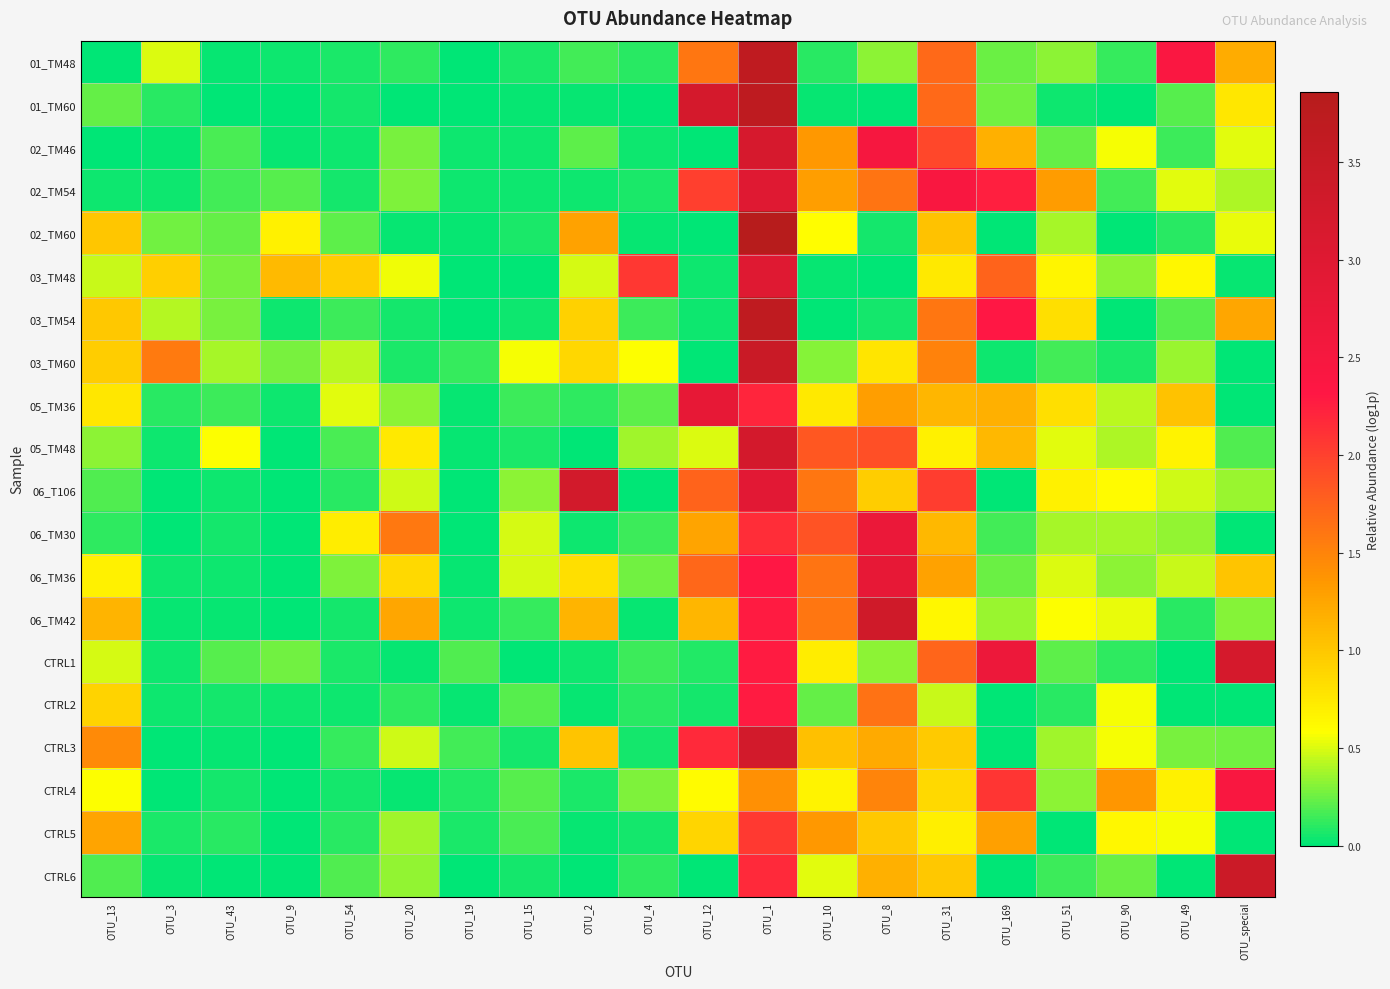

Reading left to right, extract all data points from this chart.

01_TM48: OTU_13=0.0	OTU_3=0.5	OTU_43=0.0	OTU_9=0.0	OTU_54=0.1	OTU_20=0.1	OTU_19=0.0	OTU_15=0.1	OTU_2=0.2	OTU_4=0.1	OTU_12=1.6	OTU_1=3.7	OTU_10=0.1	OTU_8=0.3	OTU_31=1.7	OTU_169=0.2	OTU_51=0.3	OTU_90=0.1	OTU_49=2.4	OTU_special=1.2
01_TM60: OTU_13=0.2	OTU_3=0.1	OTU_43=0.0	OTU_9=0.0	OTU_54=0.0	OTU_20=0.0	OTU_19=0.0	OTU_15=0.0	OTU_2=0.0	OTU_4=0.0	OTU_12=3.2	OTU_1=3.7	OTU_10=0.0	OTU_8=0.0	OTU_31=1.7	OTU_169=0.3	OTU_51=0.0	OTU_90=0.0	OTU_49=0.2	OTU_special=0.8
02_TM46: OTU_13=0.0	OTU_3=0.0	OTU_43=0.2	OTU_9=0.0	OTU_54=0.0	OTU_20=0.3	OTU_19=0.0	OTU_15=0.0	OTU_2=0.2	OTU_4=0.0	OTU_12=0.0	OTU_1=3.2	OTU_10=1.4	OTU_8=2.5	OTU_31=2.0	OTU_169=1.2	OTU_51=0.2	OTU_90=0.6	OTU_49=0.1	OTU_special=0.5
02_TM54: OTU_13=0.0	OTU_3=0.0	OTU_43=0.2	OTU_9=0.2	OTU_54=0.1	OTU_20=0.3	OTU_19=0.0	OTU_15=0.0	OTU_2=0.0	OTU_4=0.1	OTU_12=2.0	OTU_1=3.0	OTU_10=1.3	OTU_8=1.6	OTU_31=2.4	OTU_169=2.2	OTU_51=1.3	OTU_90=0.2	OTU_49=0.5	OTU_special=0.4
02_TM60: OTU_13=1.0	OTU_3=0.3	OTU_43=0.2	OTU_9=0.7	OTU_54=0.2	OTU_20=0.0	OTU_19=0.0	OTU_15=0.1	OTU_2=1.3	OTU_4=0.0	OTU_12=0.0	OTU_1=3.9	OTU_10=0.6	OTU_8=0.1	OTU_31=1.0	OTU_169=0.0	OTU_51=0.4	OTU_90=0.0	OTU_49=0.1	OTU_special=0.5
03_TM48: OTU_13=0.5	OTU_3=0.9	OTU_43=0.3	OTU_9=1.1	OTU_54=1.0	OTU_20=0.6	OTU_19=0.0	OTU_15=0.0	OTU_2=0.5	OTU_4=2.1	OTU_12=0.0	OTU_1=3.0	OTU_10=0.0	OTU_8=0.0	OTU_31=0.7	OTU_169=1.7	OTU_51=0.7	OTU_90=0.3	OTU_49=0.6	OTU_special=0.0
03_TM54: OTU_13=1.0	OTU_3=0.4	OTU_43=0.3	OTU_9=0.0	OTU_54=0.1	OTU_20=0.1	OTU_19=0.0	OTU_15=0.0	OTU_2=0.9	OTU_4=0.1	OTU_12=0.0	OTU_1=3.7	OTU_10=0.0	OTU_8=0.1	OTU_31=1.6	OTU_169=2.3	OTU_51=0.8	OTU_90=0.0	OTU_49=0.2	OTU_special=1.2
03_TM60: OTU_13=0.9	OTU_3=1.6	OTU_43=0.4	OTU_9=0.3	OTU_54=0.4	OTU_20=0.1	OTU_19=0.1	OTU_15=0.6	OTU_2=0.9	OTU_4=0.6	OTU_12=0.0	OTU_1=3.5	OTU_10=0.3	OTU_8=0.8	OTU_31=1.5	OTU_169=0.0	OTU_51=0.2	OTU_90=0.1	OTU_49=0.4	OTU_special=0.0
05_TM36: OTU_13=0.8	OTU_3=0.1	OTU_43=0.1	OTU_9=0.0	OTU_54=0.5	OTU_20=0.3	OTU_19=0.0	OTU_15=0.1	OTU_2=0.1	OTU_4=0.2	OTU_12=2.8	OTU_1=2.2	OTU_10=0.7	OTU_8=1.3	OTU_31=1.1	OTU_169=1.2	OTU_51=0.8	OTU_90=0.4	OTU_49=1.0	OTU_special=0.0
05_TM48: OTU_13=0.3	OTU_3=0.0	OTU_43=0.6	OTU_9=0.0	OTU_54=0.2	OTU_20=0.7	OTU_19=0.0	OTU_15=0.1	OTU_2=0.0	OTU_4=0.4	OTU_12=0.5	OTU_1=3.2	OTU_10=1.8	OTU_8=1.9	OTU_31=0.7	OTU_169=1.1	OTU_51=0.5	OTU_90=0.4	OTU_49=0.7	OTU_special=0.2
06_T106: OTU_13=0.2	OTU_3=0.0	OTU_43=0.0	OTU_9=0.0	OTU_54=0.1	OTU_20=0.5	OTU_19=0.0	OTU_15=0.3	OTU_2=3.3	OTU_4=0.0	OTU_12=1.7	OTU_1=2.9	OTU_10=1.6	OTU_8=1.0	OTU_31=2.0	OTU_169=0.0	OTU_51=0.7	OTU_90=0.6	OTU_49=0.5	OTU_special=0.3
06_TM30: OTU_13=0.1	OTU_3=0.0	OTU_43=0.1	OTU_9=0.0	OTU_54=0.7	OTU_20=1.6	OTU_19=0.0	OTU_15=0.5	OTU_2=0.0	OTU_4=0.1	OTU_12=1.3	OTU_1=2.1	OTU_10=1.9	OTU_8=2.7	OTU_31=1.1	OTU_169=0.2	OTU_51=0.4	OTU_90=0.4	OTU_49=0.3	OTU_special=0.0
06_TM36: OTU_13=0.7	OTU_3=0.0	OTU_43=0.0	OTU_9=0.0	OTU_54=0.3	OTU_20=0.9	OTU_19=0.0	OTU_15=0.5	OTU_2=0.8	OTU_4=0.3	OTU_12=1.7	OTU_1=2.3	OTU_10=1.6	OTU_8=2.8	OTU_31=1.3	OTU_169=0.2	OTU_51=0.5	OTU_90=0.3	OTU_49=0.5	OTU_special=1.0
06_TM42: OTU_13=1.1	OTU_3=0.0	OTU_43=0.0	OTU_9=0.0	OTU_54=0.0	OTU_20=1.2	OTU_19=0.0	OTU_15=0.1	OTU_2=1.1	OTU_4=0.0	OTU_12=1.1	OTU_1=2.3	OTU_10=1.6	OTU_8=3.3	OTU_31=0.6	OTU_169=0.4	OTU_51=0.6	OTU_90=0.5	OTU_49=0.1	OTU_special=0.3
CTRL1: OTU_13=0.5	OTU_3=0.0	OTU_43=0.2	OTU_9=0.3	OTU_54=0.1	OTU_20=0.0	OTU_19=0.2	OTU_15=0.0	OTU_2=0.0	OTU_4=0.1	OTU_12=0.1	OTU_1=2.3	OTU_10=0.7	OTU_8=0.3	OTU_31=1.7	OTU_169=2.7	OTU_51=0.2	OTU_90=0.1	OTU_49=0.0	OTU_special=3.2
CTRL2: OTU_13=0.9	OTU_3=0.0	OTU_43=0.1	OTU_9=0.0	OTU_54=0.0	OTU_20=0.1	OTU_19=0.0	OTU_15=0.2	OTU_2=0.0	OTU_4=0.1	OTU_12=0.1	OTU_1=2.3	OTU_10=0.2	OTU_8=1.6	OTU_31=0.5	OTU_169=0.0	OTU_51=0.1	OTU_90=0.6	OTU_49=0.0	OTU_special=0.0
CTRL3: OTU_13=1.5	OTU_3=0.0	OTU_43=0.0	OTU_9=0.0	OTU_54=0.1	OTU_20=0.5	OTU_19=0.2	OTU_15=0.1	OTU_2=1.0	OTU_4=0.1	OTU_12=2.2	OTU_1=3.3	OTU_10=1.0	OTU_8=1.2	OTU_31=1.0	OTU_169=0.0	OTU_51=0.4	OTU_90=0.6	OTU_49=0.3	OTU_special=0.3
CTRL4: OTU_13=0.6	OTU_3=0.0	OTU_43=0.0	OTU_9=0.0	OTU_54=0.1	OTU_20=0.0	OTU_19=0.1	OTU_15=0.2	OTU_2=0.1	OTU_4=0.3	OTU_12=0.6	OTU_1=1.4	OTU_10=0.7	OTU_8=1.5	OTU_31=0.9	OTU_169=2.1	OTU_51=0.3	OTU_90=1.4	OTU_49=0.7	OTU_special=2.4
CTRL5: OTU_13=1.3	OTU_3=0.1	OTU_43=0.1	OTU_9=0.0	OTU_54=0.1	OTU_20=0.4	OTU_19=0.1	OTU_15=0.2	OTU_2=0.0	OTU_4=0.0	OTU_12=0.9	OTU_1=2.1	OTU_10=1.3	OTU_8=1.0	OTU_31=0.7	OTU_169=1.3	OTU_51=0.0	OTU_90=0.6	OTU_49=0.6	OTU_special=0.0
CTRL6: OTU_13=0.2	OTU_3=0.0	OTU_43=0.0	OTU_9=0.0	OTU_54=0.2	OTU_20=0.3	OTU_19=0.0	OTU_15=0.1	OTU_2=0.0	OTU_4=0.1	OTU_12=0.0	OTU_1=2.2	OTU_10=0.5	OTU_8=1.2	OTU_31=1.0	OTU_169=0.0	OTU_51=0.1	OTU_90=0.3	OTU_49=0.0	OTU_special=3.4